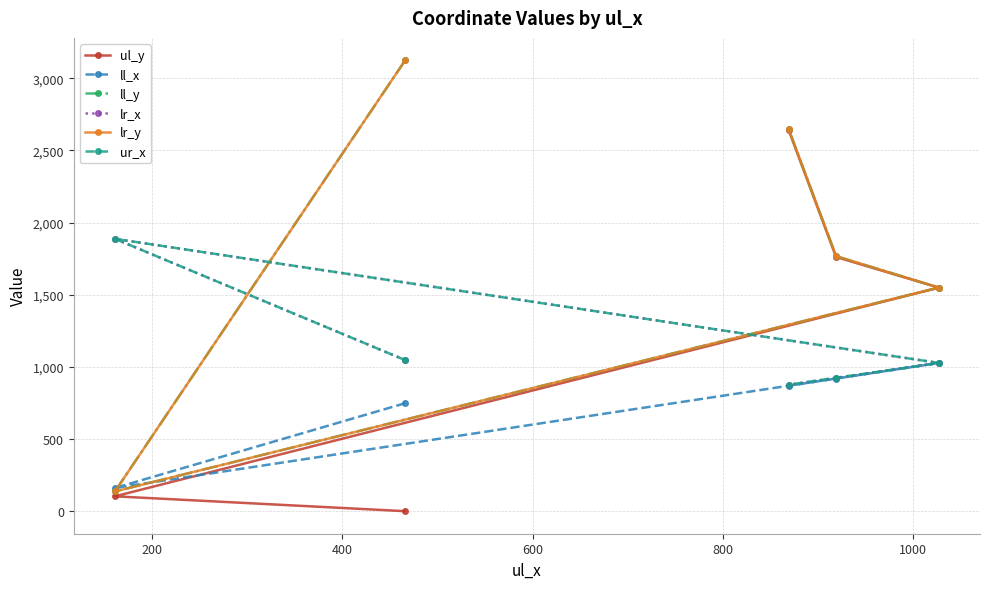

What is the difference between the highest and lowest values at 800?

1781